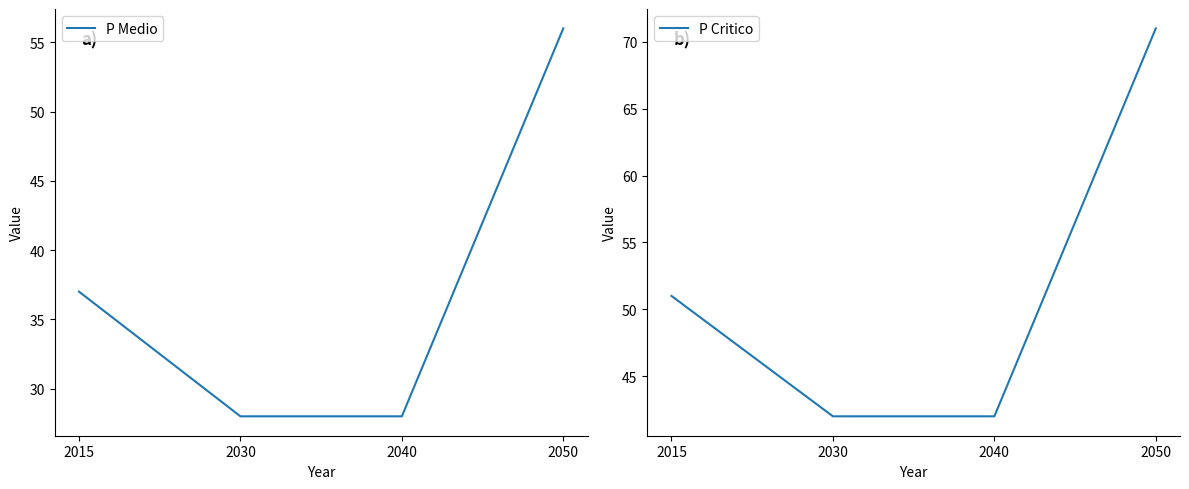

What are all the series names shown in the legend?

P Medio, P Critico